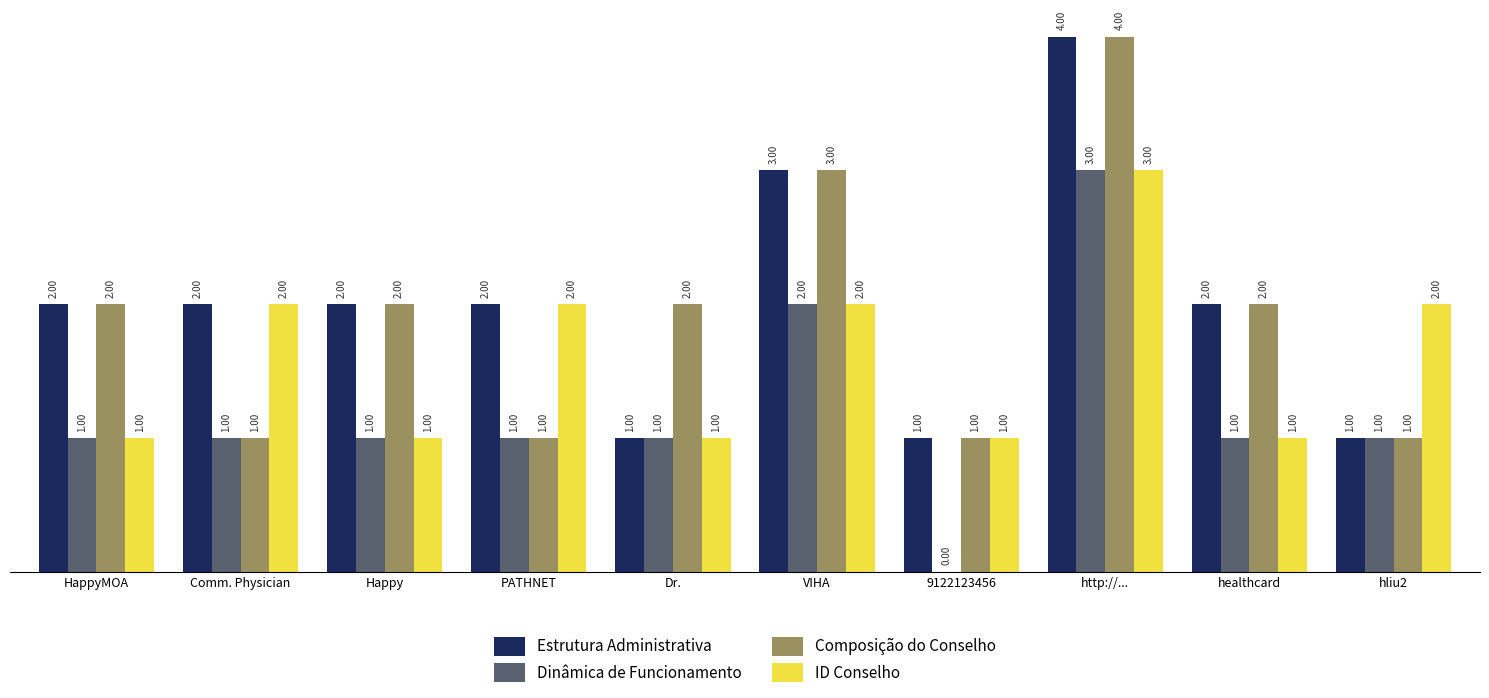

At which category is the sum across all series the highest?

http://...